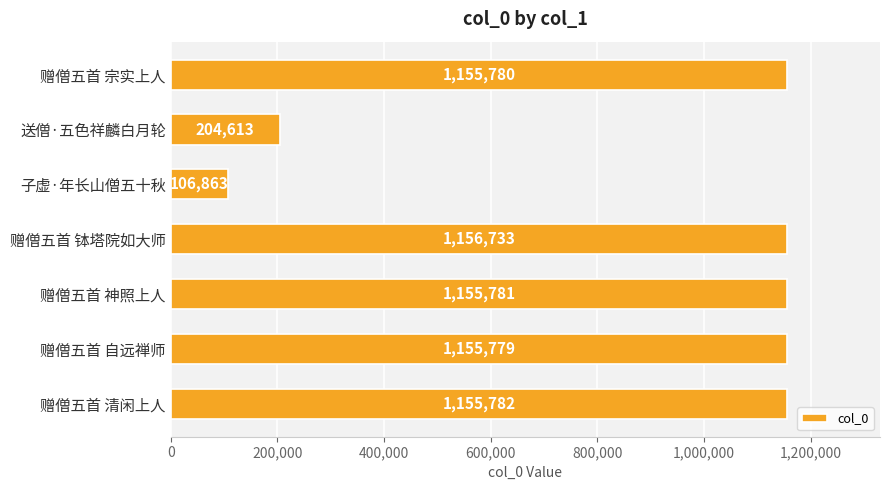

What is the sum of all values?

6091331